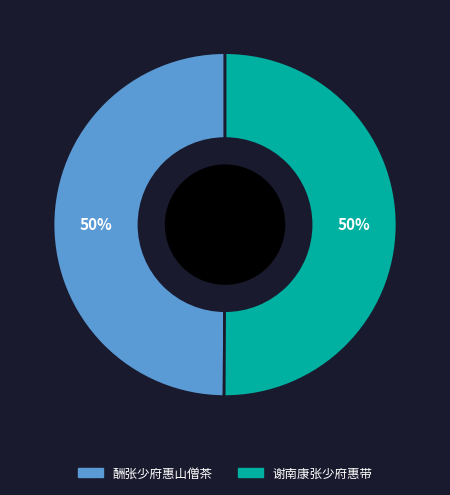

Do 酬张少府惠山僧茶 and 谢南康张少府惠带 together represent more than half of the pie?

Yes